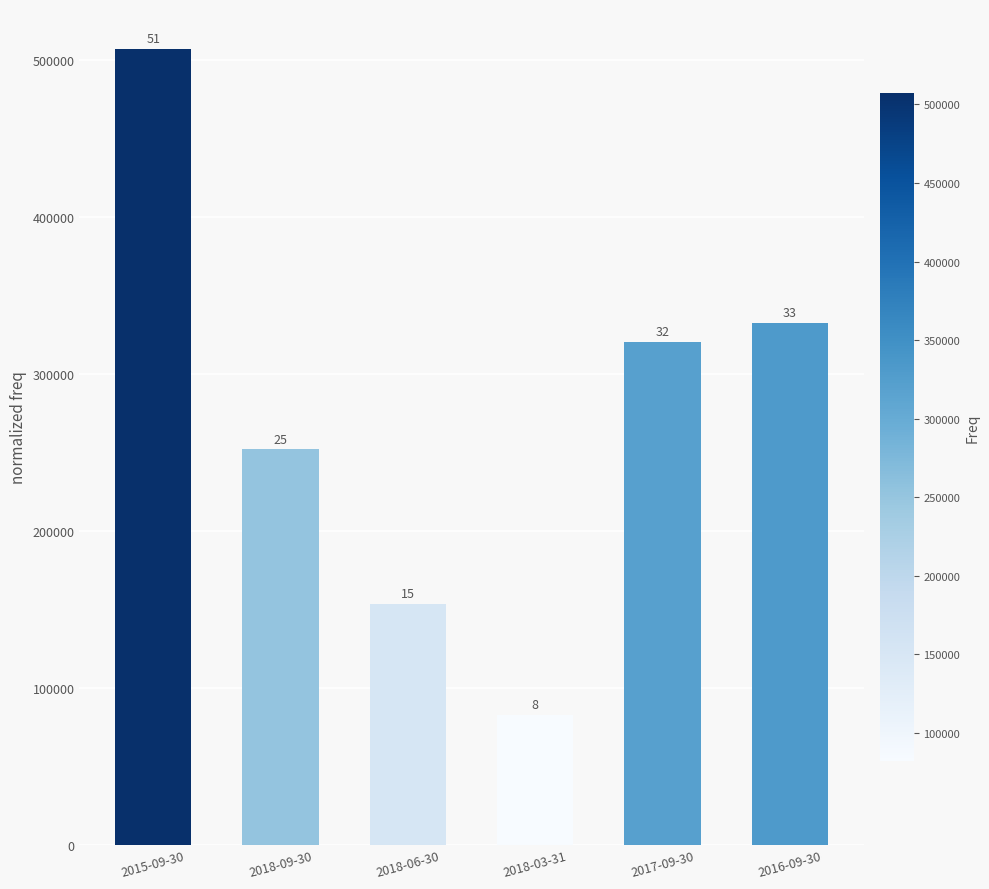

How many bars are there in total?

6